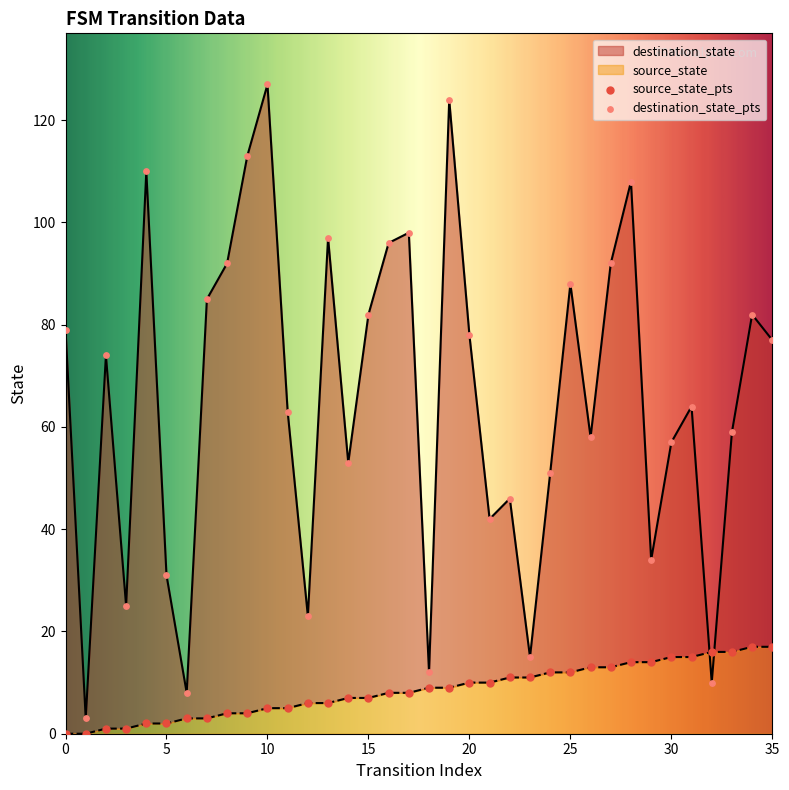

What is the total value across all series at 26?

71